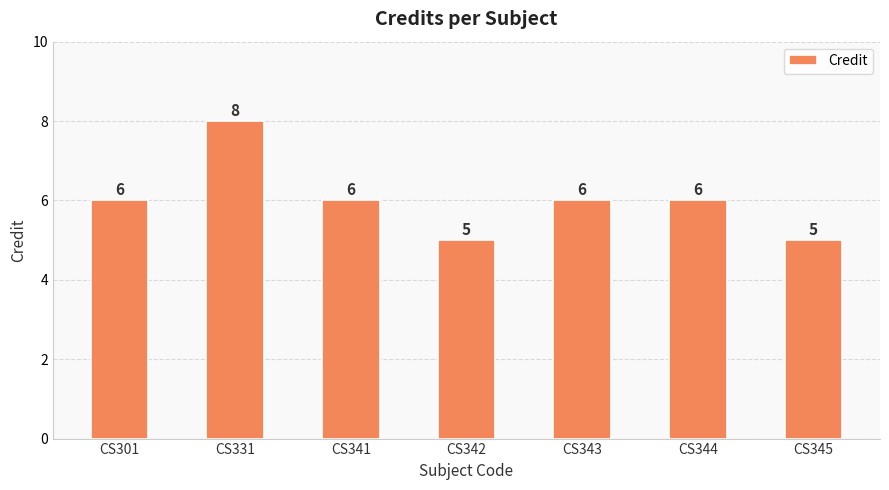

Are the bars grouped side by side (vs. stacked)?

No